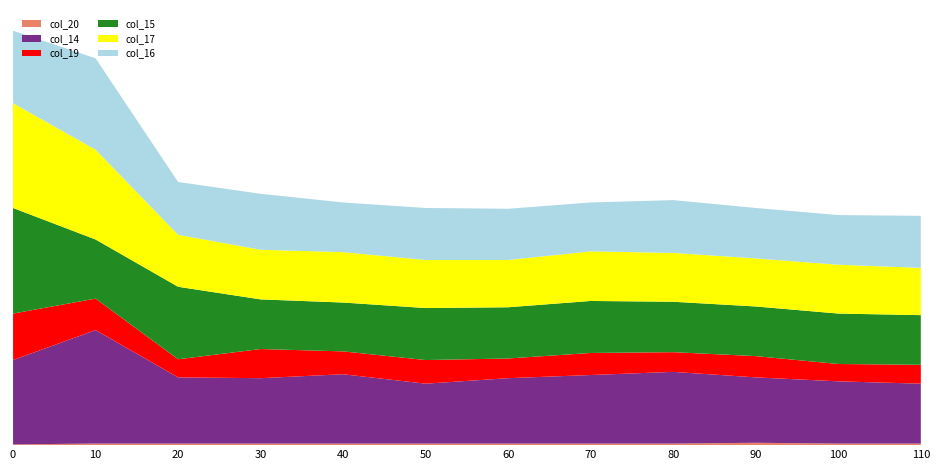

Reading left to right, list all the values displayed in this chart.

col_20: 0.5	1.0	1.0	1.0	1.0	1.0	1.0	1.0	1.0	1.5	1.0	1.0
col_14: 53.5	72.0	42.0	41.5	44.0	38.0	41.5	43.5	45.5	41.5	39.5	38.0
col_19: 29.5	20.0	11.5	18.5	14.5	15.0	12.5	14.0	12.5	13.5	11.0	12.0
col_15: 67.0	37.5	46.0	31.5	31.0	33.0	32.5	33.0	32.0	31.5	32.0	31.5
col_17: 66.5	57.0	33.0	31.5	32.0	30.5	30.0	31.5	31.0	30.5	31.0	30.0
col_16: 46.0	58.0	33.5	35.5	31.5	33.0	32.5	31.0	33.5	32.0	31.5	33.0